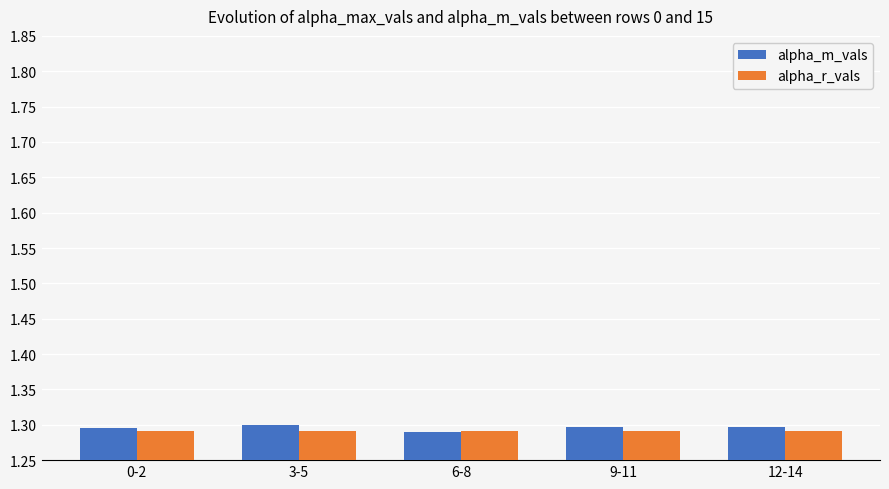

The alpha_r_vals series shows 1.3 at 6-8. True or false?

True